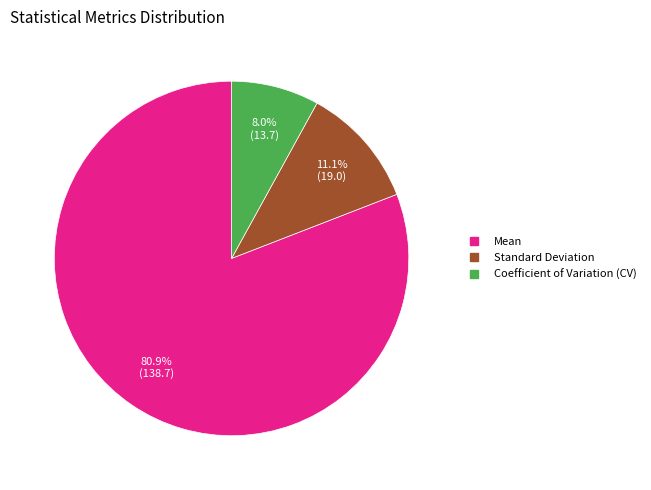

What percentage is the Mean slice, to the nearest percent?

81%